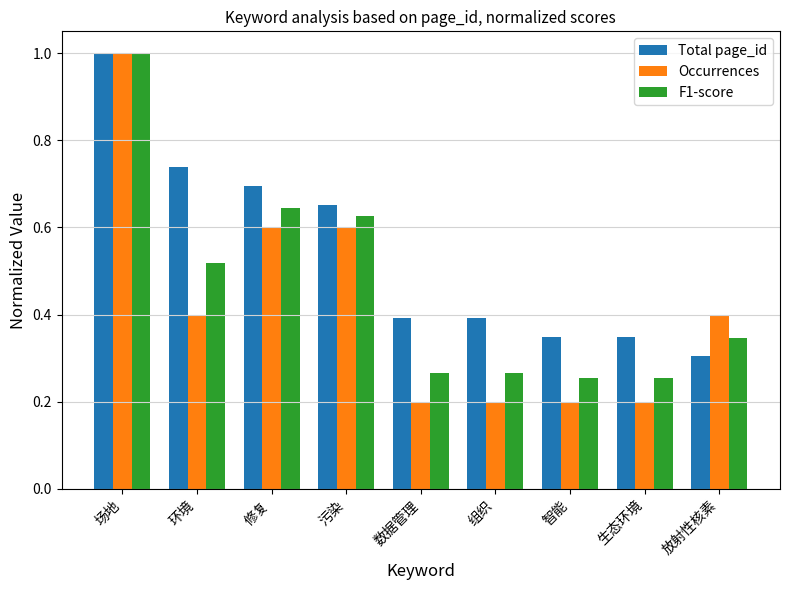

List the series in order of their overall mean, highest first.

Total page_id, F1-score, Occurrences